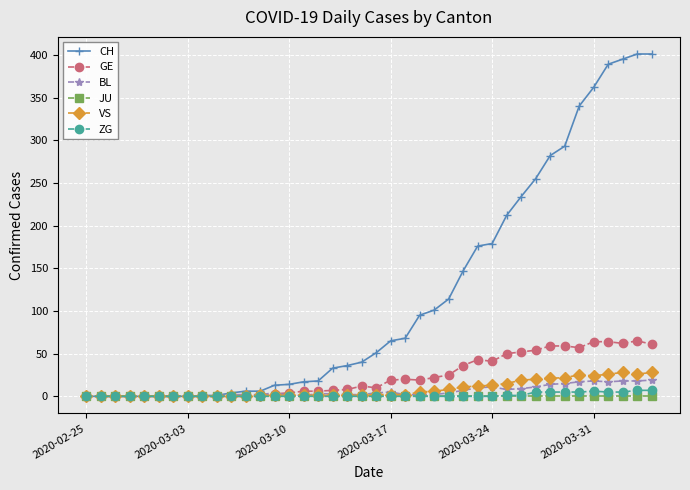

What is the highest value of the BL series?

19